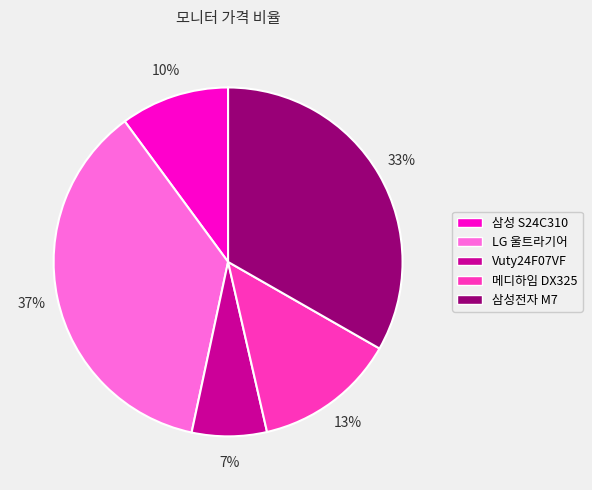

Is there any slice that represents more than half of the pie?

No